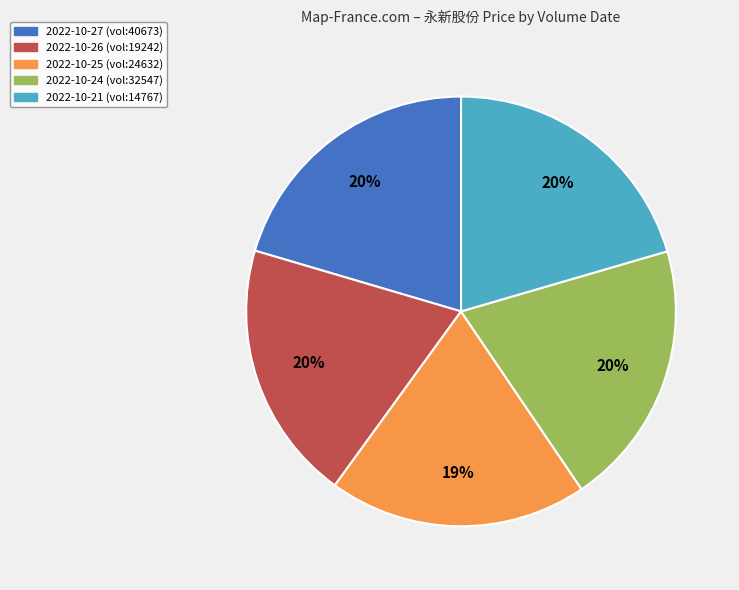

To the nearest percent, what is the combined percentage of 2022-10-24 (vol:32547) and 2022-10-27 (vol:40673)?

40%